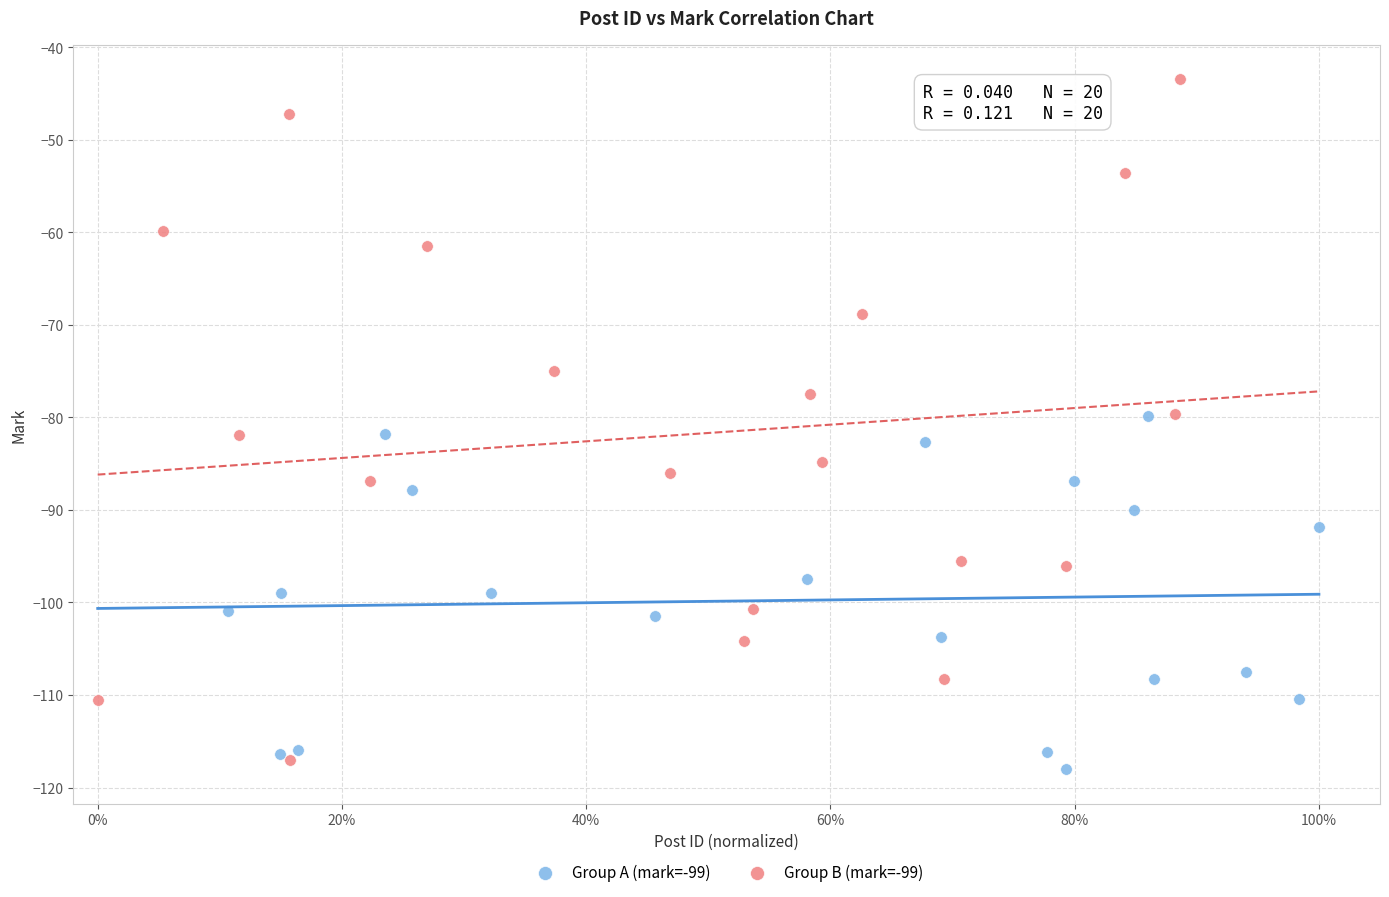

Which series contains the highest Y value?

Group B (mark=-99)